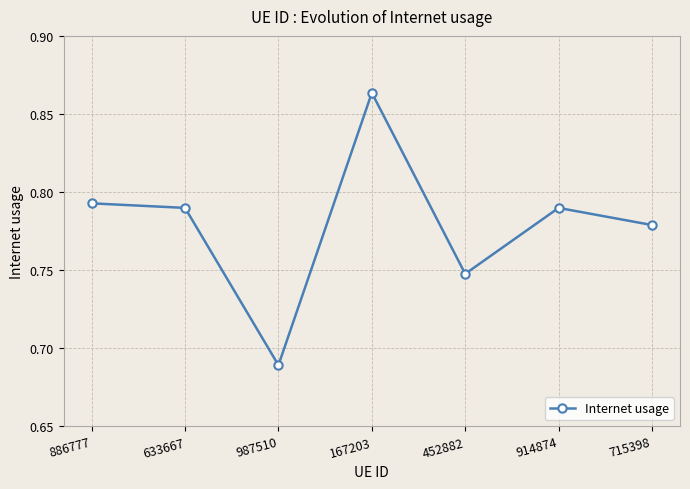

At which category does the chart reach its peak across all series?

167203